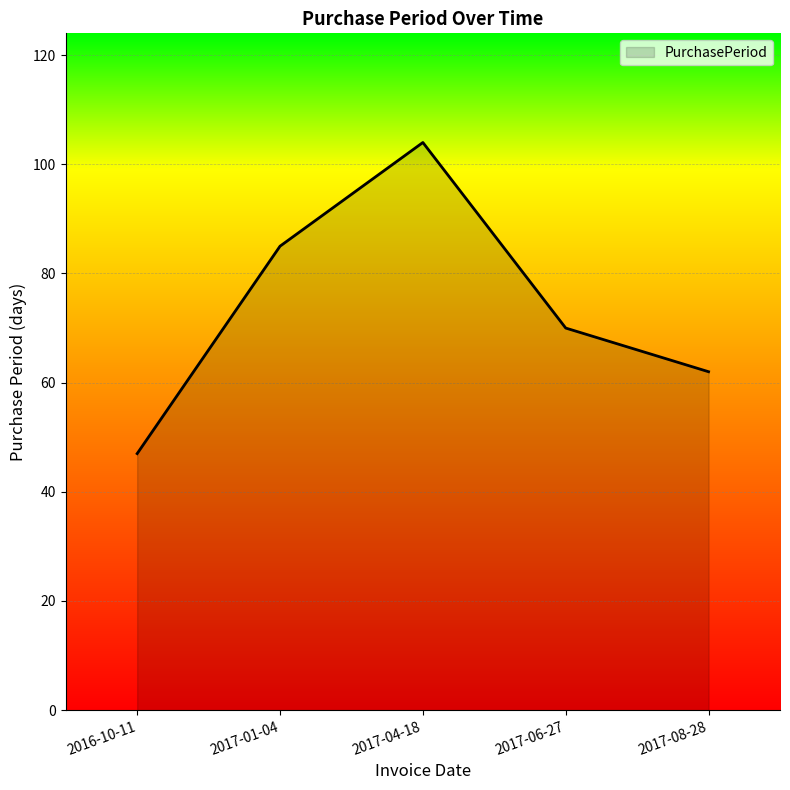

Rank the categories by value from lowest to highest.

2016-10-11, 2017-08-28, 2017-06-27, 2017-01-04, 2017-04-18